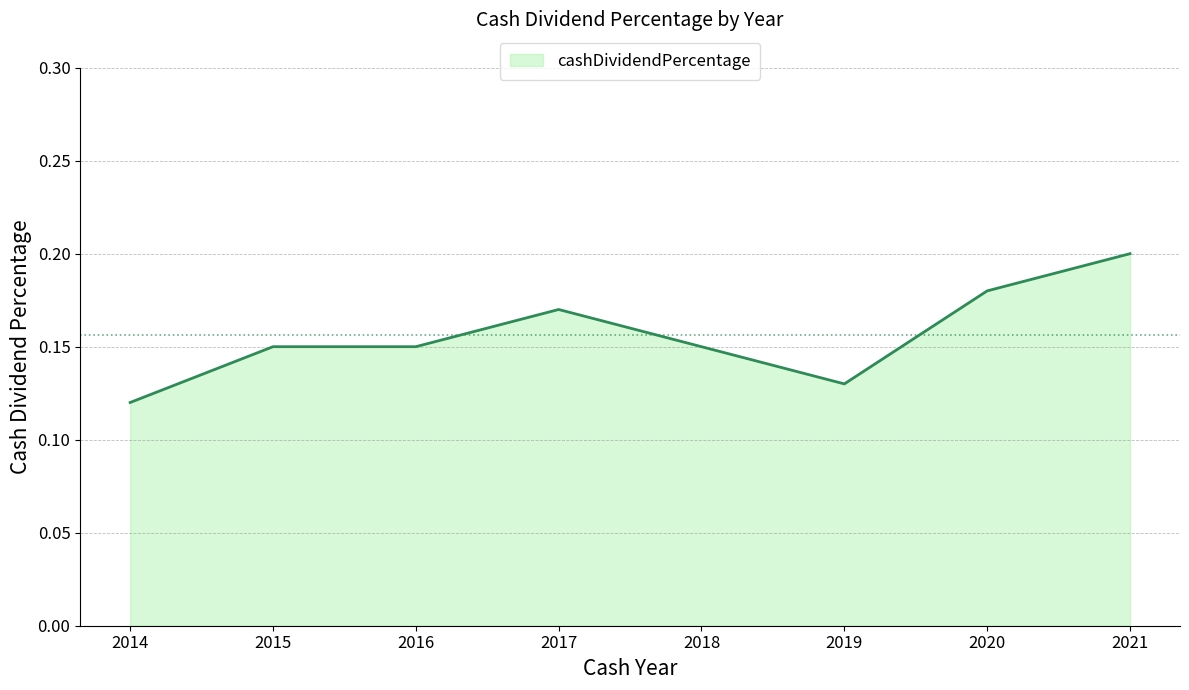

What is the sum of the values at 2017 and 2021?

0.4